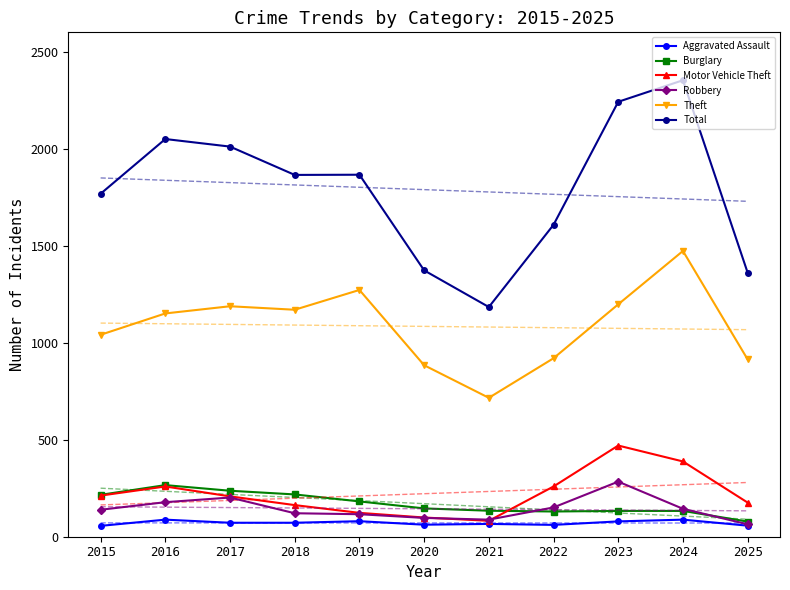

True or false: Theft and Burglary cross at least once.

False